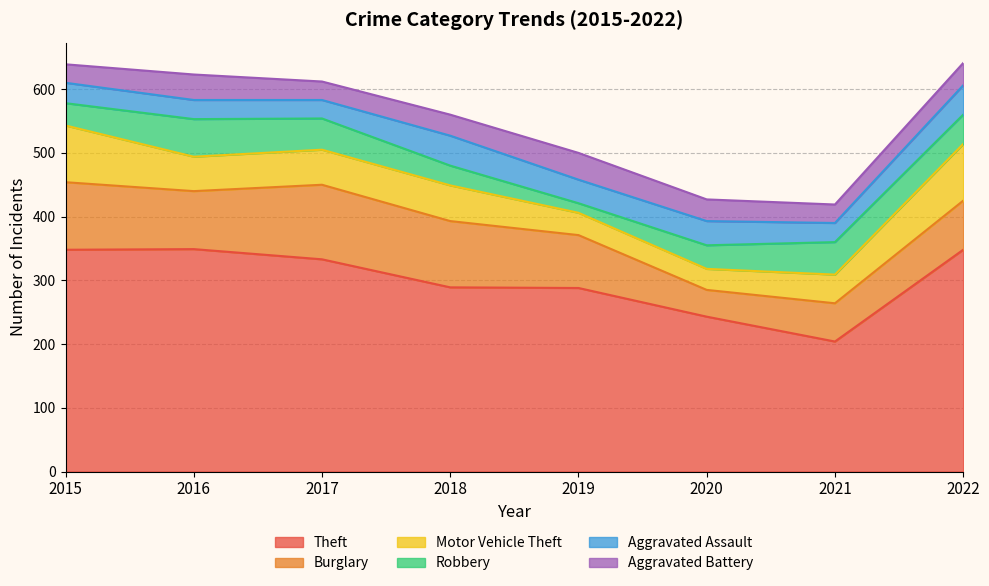

Between 2021 and 2019, which is larger?

2019